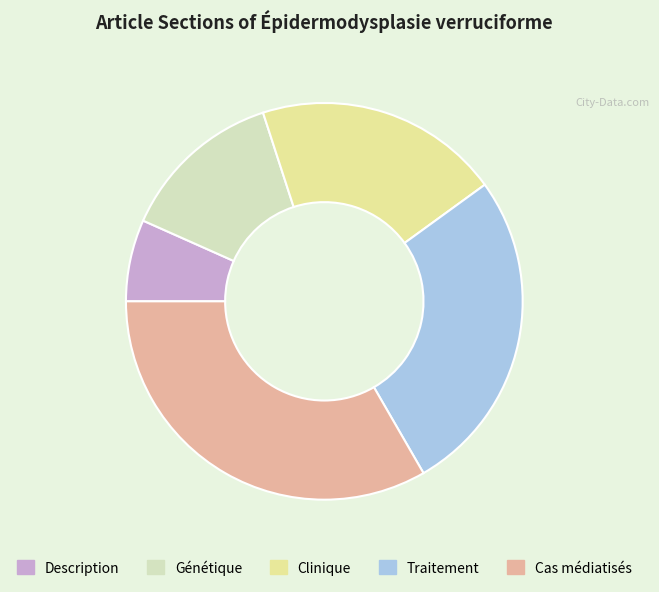

Between Clinique and Cas médiatisés, which is larger?

Cas médiatisés